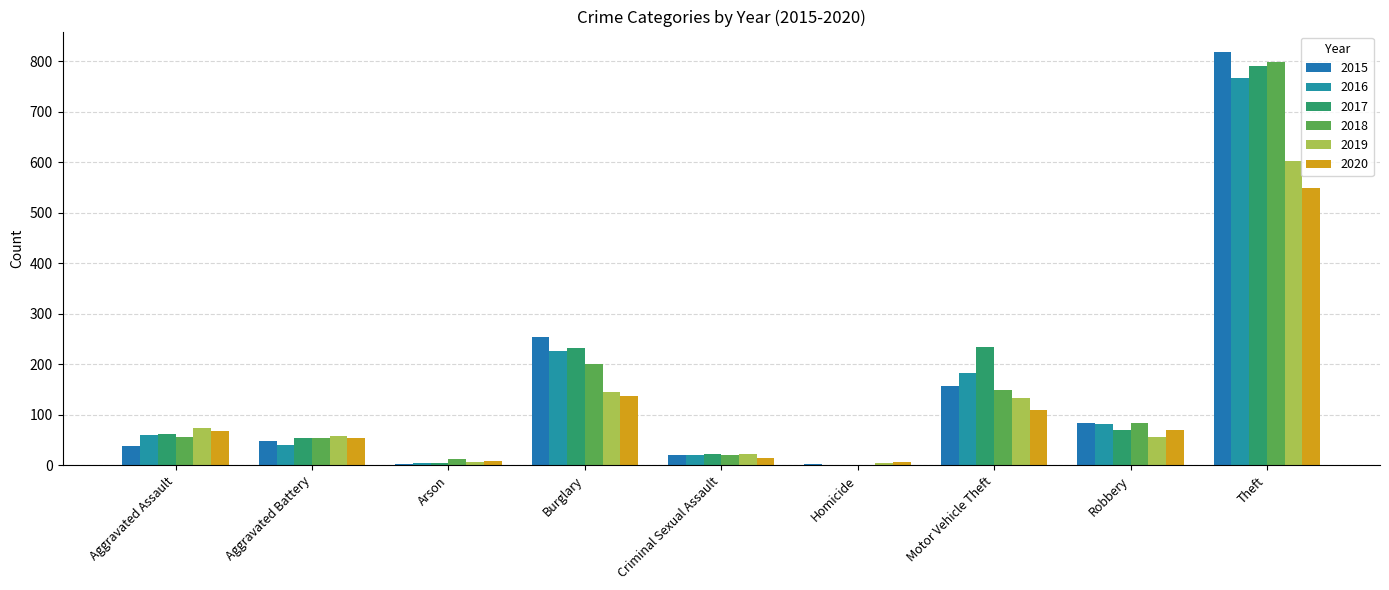

Which category has the highest value across all series?

Theft